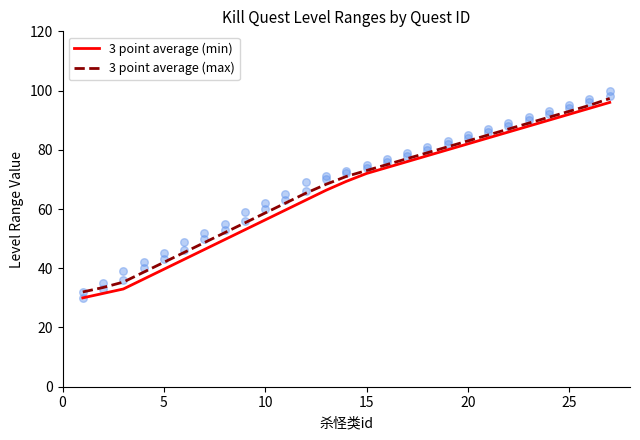

Which series has the largest total across all categories?

3 point average (max)